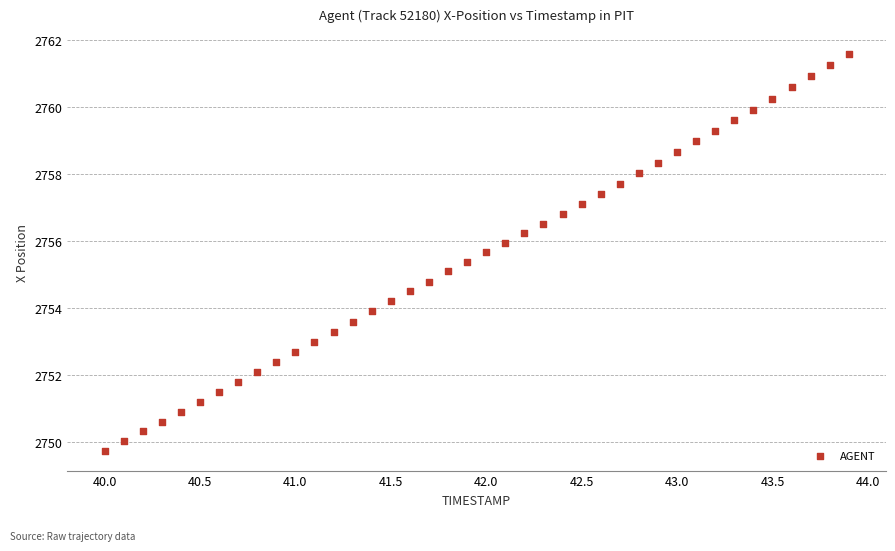

What is the range of X values (max minus min)?

3.9